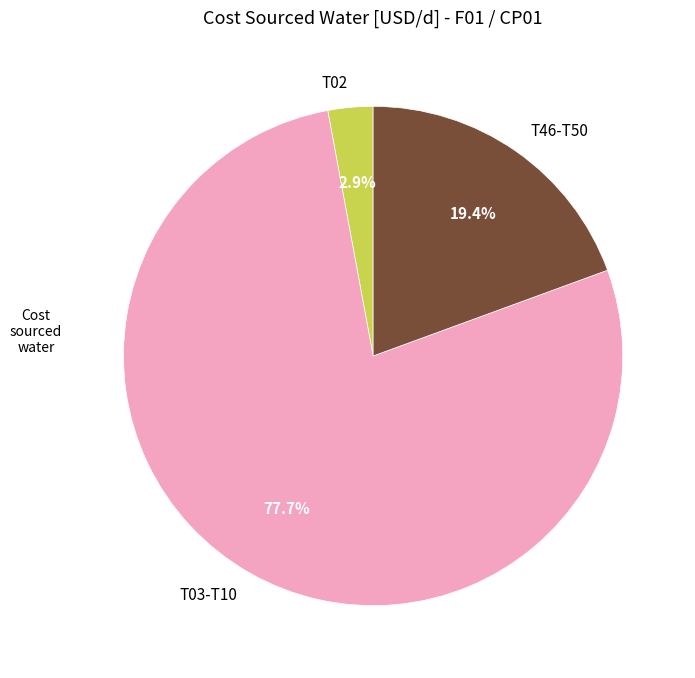

Which has a higher value, T03-T10 or T46-T50?

T03-T10